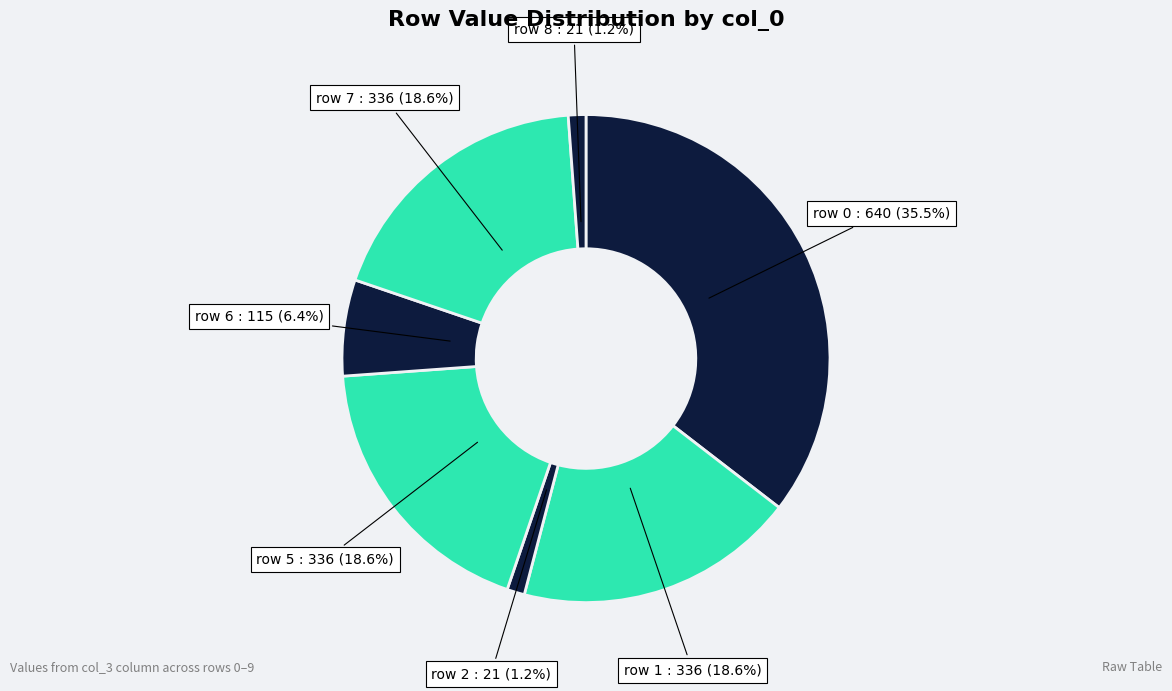

Count the number of slices in the pie.

7